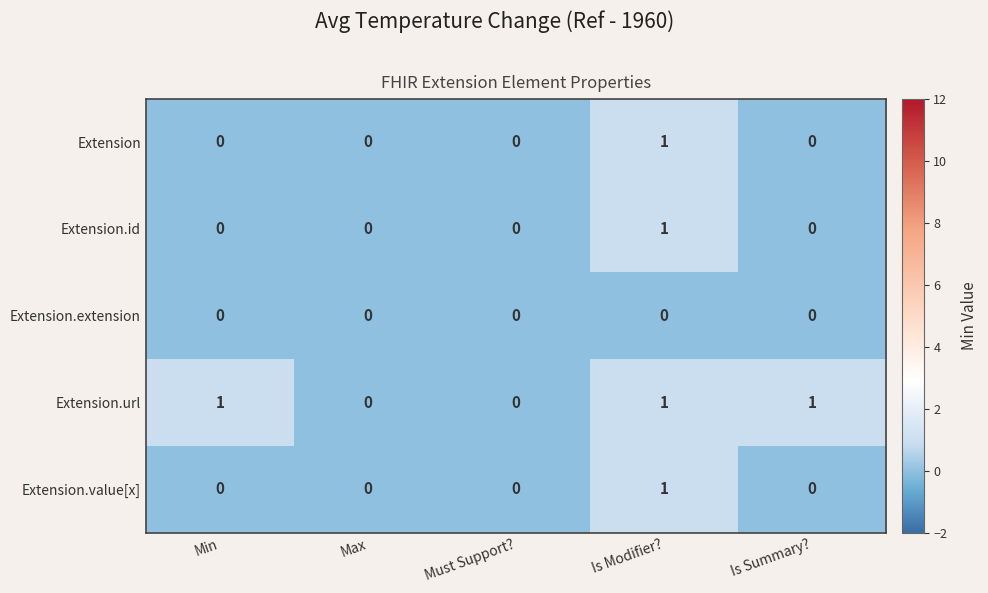

The Extension series shows 1 at Is Summary?. True or false?

False